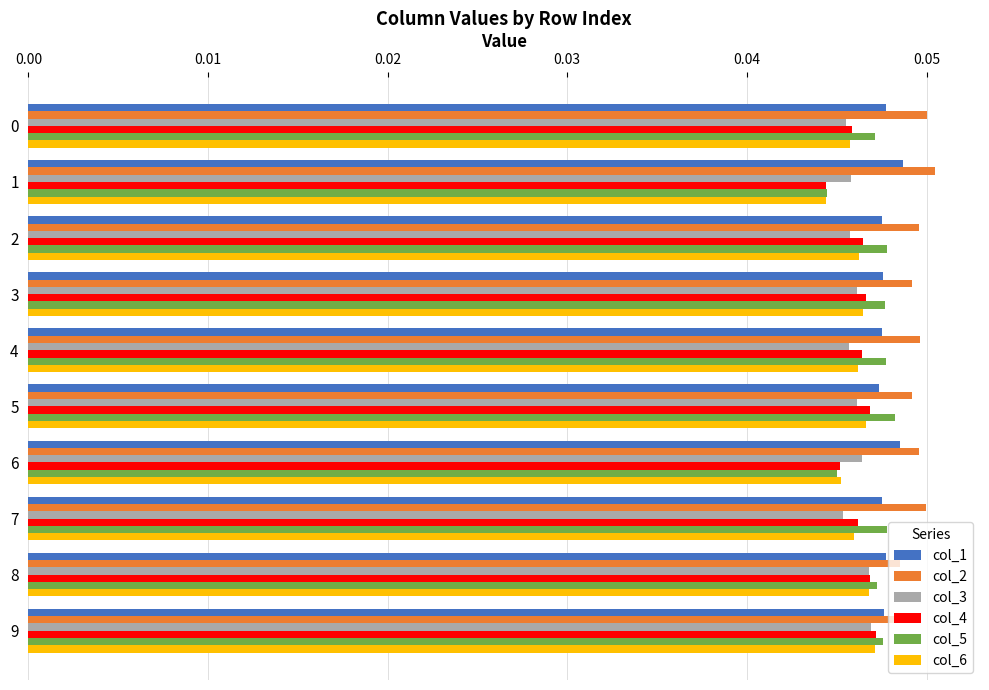

Is the value of col_6 at 0 greater than the value of col_2 at 8?

No